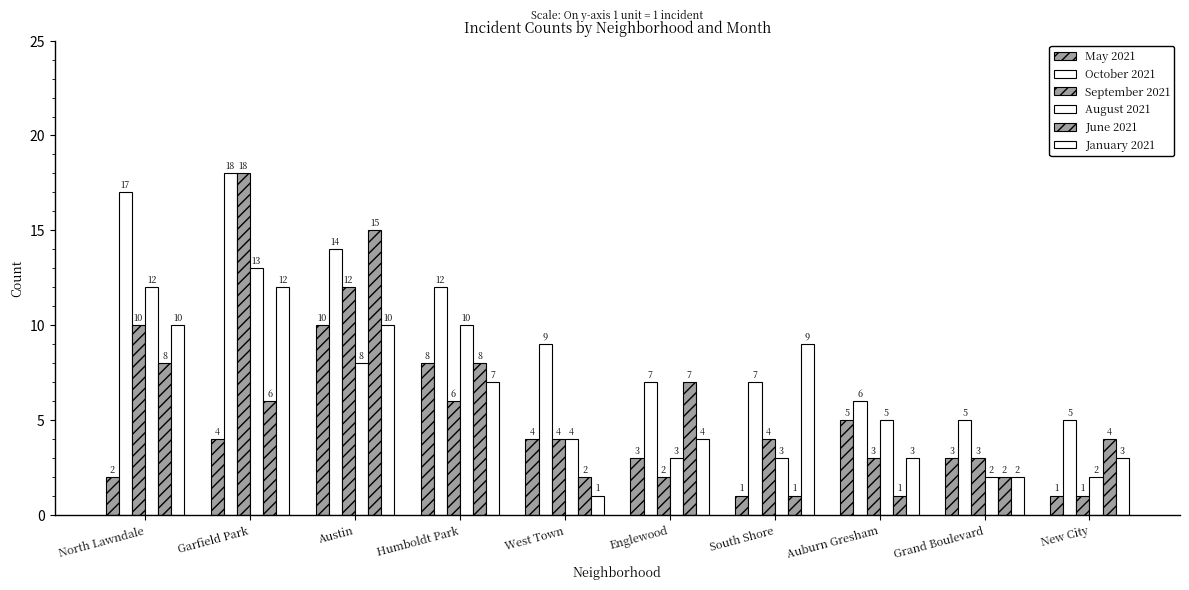

Reading left to right, extract all data points from this chart.

May 2021: North Lawndale=2	Garfield Park=4	Austin=10	Humboldt Park=8	West Town=4	Englewood=3	South Shore=1	Auburn Gresham=5	Grand Boulevard=3	New City=1
October 2021: North Lawndale=17	Garfield Park=18	Austin=14	Humboldt Park=12	West Town=9	Englewood=7	South Shore=7	Auburn Gresham=6	Grand Boulevard=5	New City=5
September 2021: North Lawndale=10	Garfield Park=18	Austin=12	Humboldt Park=6	West Town=4	Englewood=2	South Shore=4	Auburn Gresham=3	Grand Boulevard=3	New City=1
August 2021: North Lawndale=12	Garfield Park=13	Austin=8	Humboldt Park=10	West Town=4	Englewood=3	South Shore=3	Auburn Gresham=5	Grand Boulevard=2	New City=2
June 2021: North Lawndale=8	Garfield Park=6	Austin=15	Humboldt Park=8	West Town=2	Englewood=7	South Shore=1	Auburn Gresham=1	Grand Boulevard=2	New City=4
January 2021: North Lawndale=10	Garfield Park=12	Austin=10	Humboldt Park=7	West Town=1	Englewood=4	South Shore=9	Auburn Gresham=3	Grand Boulevard=2	New City=3